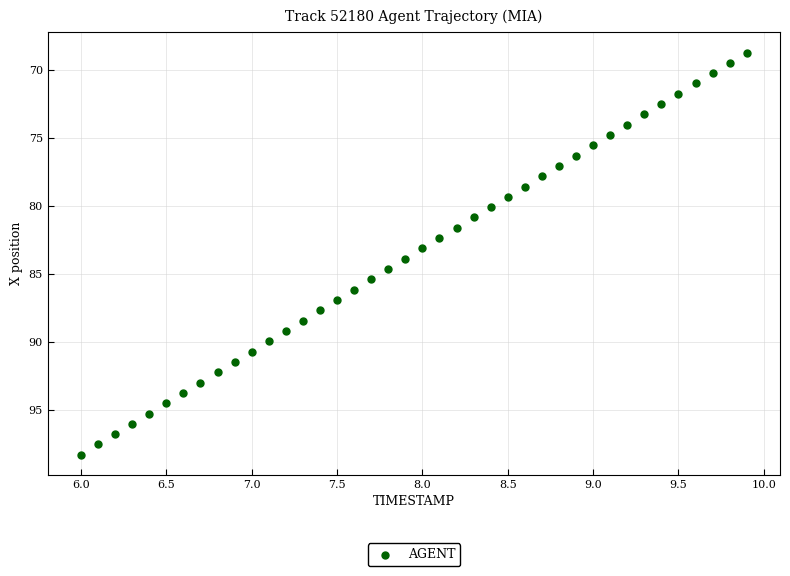

What is the range of X values (max minus min)?

3.9